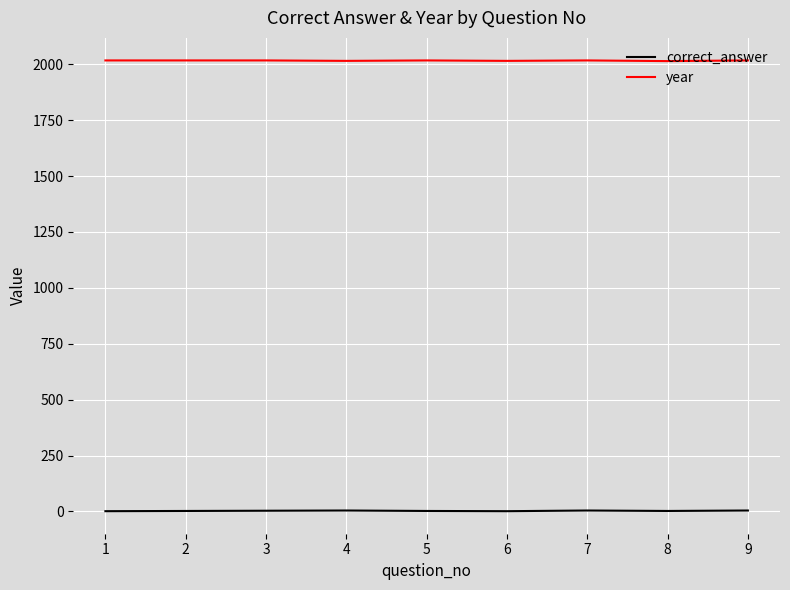

True or false: year and correct_answer cross at least once.

False